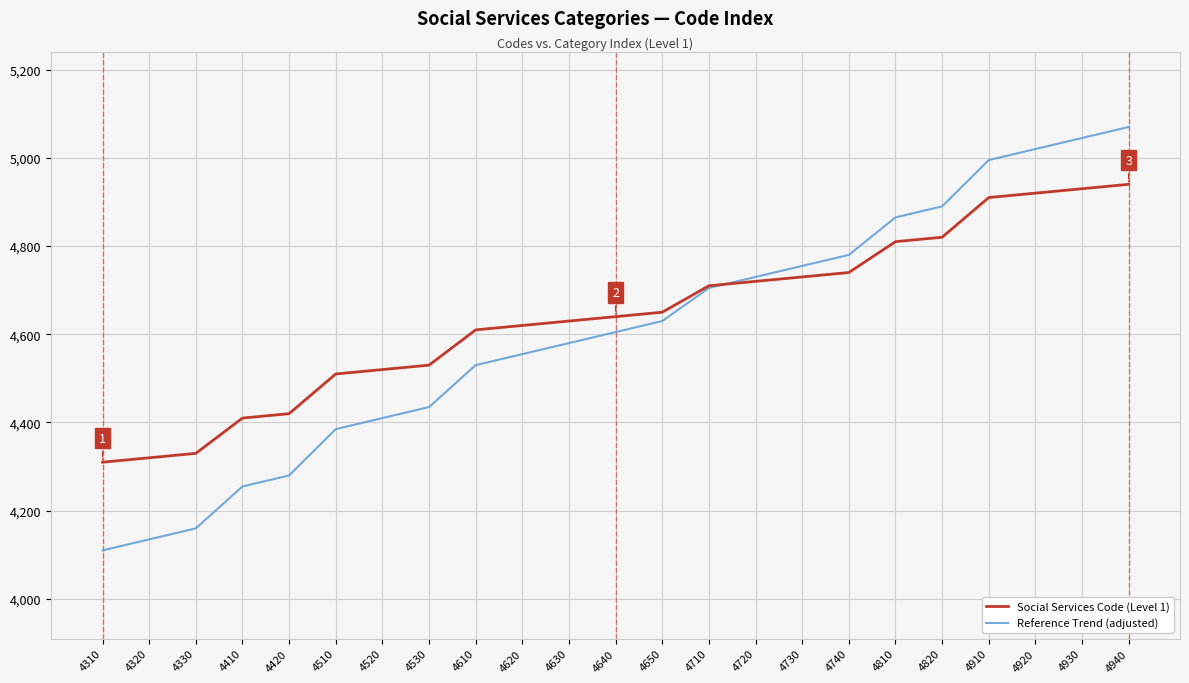

Is the value of Reference Trend (adjusted) at 4910 greater than the value of Social Services Code (Level 1) at 4930?

Yes